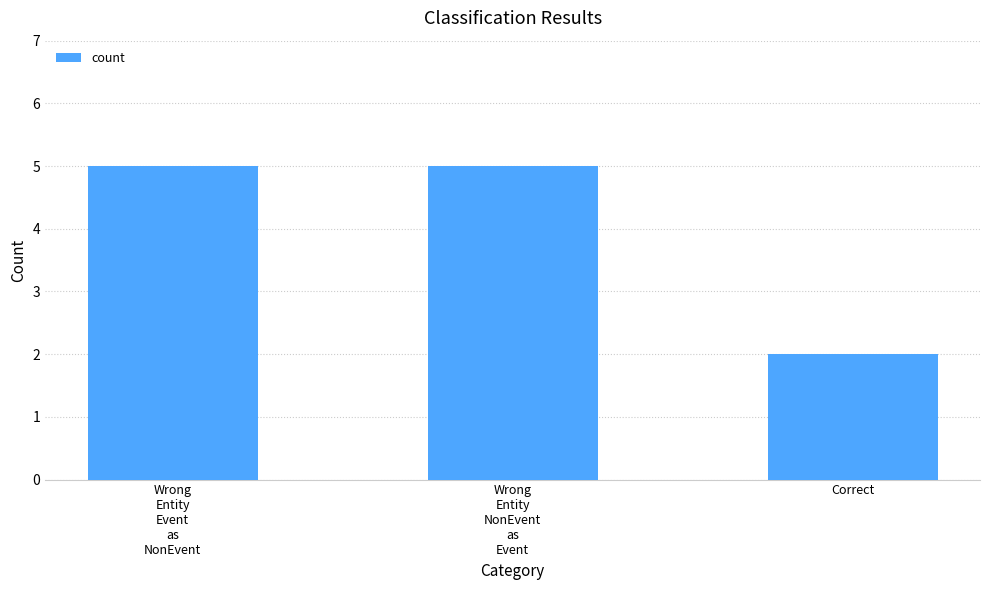

Does the chart contain any negative values?

No